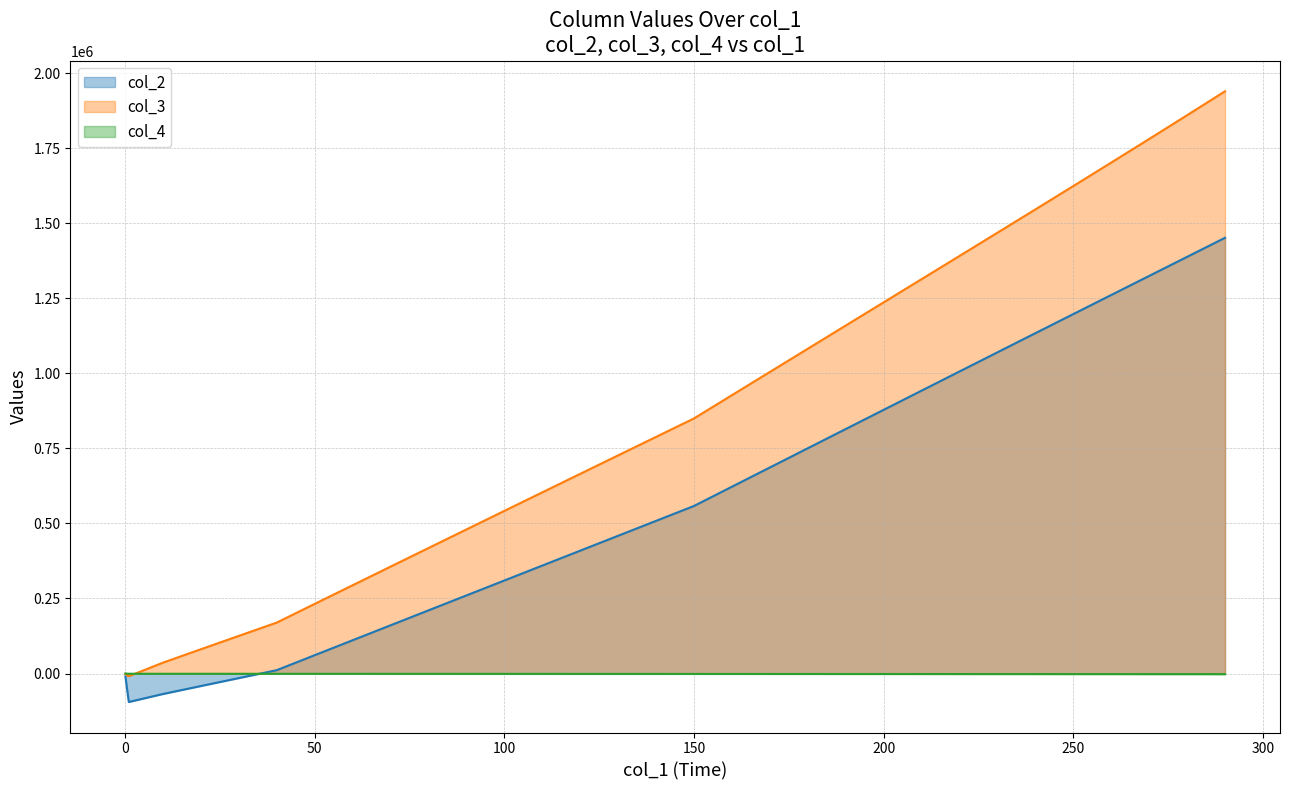

Rank the series by their maximum value, from highest to lowest.

col_3, col_2, col_4